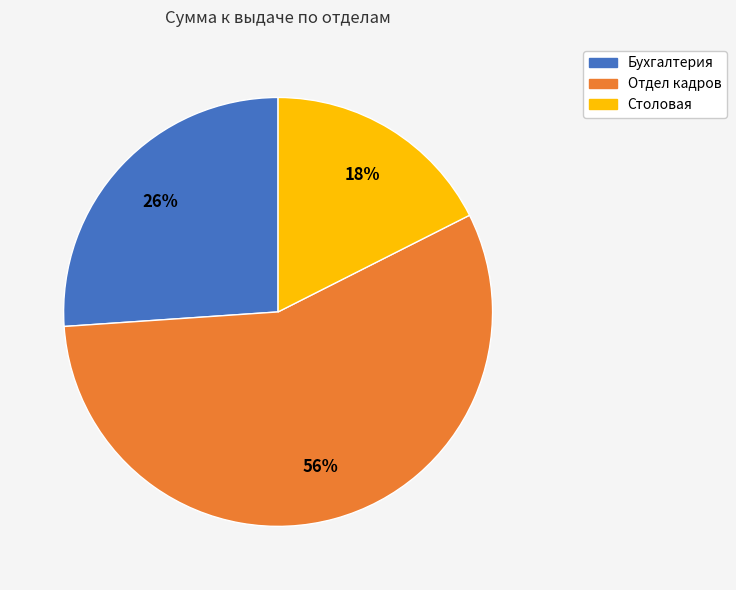

The Бухгалтерия slice represents 26% of the pie. True or false?

True